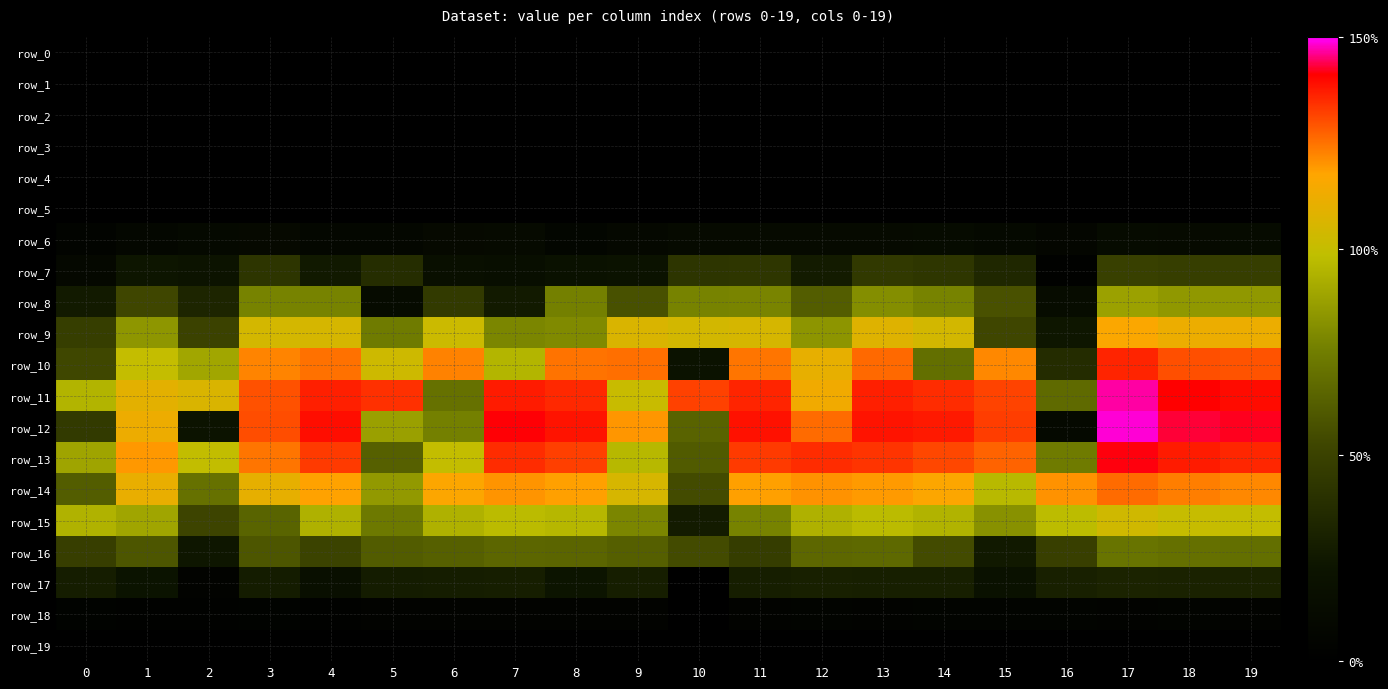

Reading right to left, transcribe all the data shown in this chart.

row_0: 0.0	0.0	0.0	0.0	0.0	0.0	0.0	0.0	0.0	0.0	0.0	0.0	0.0	0.0	0.0	0.0	0.0	0.0	0.0	0.0
row_1: 0.0	0.0	0.0	0.0	0.0	0.0	0.0	0.0	0.0	0.0	0.0	0.0	0.0	0.0	0.0	0.0	0.0	0.0	0.0	0.0
row_2: 0.0	0.0	0.0	0.0	0.0	0.0	0.0	0.0	0.0	0.0	0.0	0.0	0.0	0.0	0.0	0.0	0.0	0.0	0.0	0.0
row_3: 0.0	0.0	0.0	0.0	0.0	0.0	0.0	0.0	0.0	0.0	0.0	0.0	0.0	0.0	0.0	0.0	0.0	0.0	0.0	0.0
row_4: 0.0	0.0	0.0	0.0	0.0	0.0	0.0	0.0	0.0	0.0	0.0	0.0	0.0	0.0	0.0	0.0	0.0	0.0	0.0	0.0
row_5: 0.0	0.0	0.0	0.0	0.0	0.0	0.0	0.0	0.0	0.0	0.0	0.0	0.0	0.0	0.0	0.0	0.0	0.0	0.0	0.0
row_6: 0.3	0.3	0.3	0.2	0.2	0.3	0.2	0.3	0.3	0.3	0.2	0.2	0.3	0.2	0.2	0.2	0.2	0.2	0.2	0.1
row_7: 1.0	1.0	1.1	0.1	0.7	0.9	1.0	0.6	0.9	0.9	0.5	0.4	0.4	0.4	0.8	0.6	0.9	0.5	0.5	0.2
row_8: 1.8	1.8	1.9	0.3	1.2	1.7	1.8	1.4	1.7	1.7	1.2	1.7	0.6	1.0	0.3	1.7	1.7	0.7	1.2	0.6
row_9: 2.4	2.4	2.5	0.5	1.2	2.3	2.4	1.8	2.3	2.3	2.3	1.7	1.7	2.2	1.6	2.3	2.3	1.1	1.8	1.0
row_10: 2.8	2.9	3.0	0.8	2.7	1.5	2.8	2.4	2.7	0.5	2.7	2.7	2.1	2.7	2.2	2.7	2.7	2.0	2.2	1.2
row_11: 3.1	3.1	3.2	1.5	2.9	3.0	3.0	2.5	3.0	2.9	2.2	3.0	3.0	1.5	2.9	3.0	2.8	2.3	2.4	2.1
row_12: 3.1	3.1	3.3	0.2	2.9	3.0	3.0	2.8	3.0	1.4	2.6	3.0	3.1	1.7	1.9	3.1	2.9	0.5	2.5	1.0
row_13: 3.0	3.0	3.1	1.6	2.8	2.9	2.9	3.0	2.9	1.3	2.1	2.9	3.0	2.2	1.4	2.9	2.7	2.2	2.6	1.9
row_14: 2.7	2.7	2.8	2.6	2.1	2.6	2.6	2.6	2.6	1.2	2.3	2.6	2.6	2.6	1.9	2.6	2.4	1.5	2.4	1.4
row_15: 2.2	2.2	2.3	2.1	1.8	2.1	2.1	2.0	1.7	0.6	1.7	2.1	2.1	2.0	1.6	2.0	1.4	1.1	1.9	2.0
row_16: 1.5	1.5	1.6	1.1	0.6	1.2	1.5	1.4	1.0	1.2	1.4	1.4	1.4	1.4	1.3	1.1	1.3	0.5	1.3	1.0
row_17: 0.7	0.7	0.7	0.7	0.4	0.6	0.6	0.6	0.6	0.0	0.6	0.5	0.6	0.6	0.6	0.4	0.6	0.1	0.5	0.6
row_18: 0.1	0.1	0.1	0.1	0.1	0.1	0.1	0.1	0.1	0.0	0.1	0.1	0.1	0.1	0.1	0.1	0.1	0.1	0.1	0.1
row_19: 0.0	0.0	0.0	0.0	0.0	0.0	0.0	0.0	0.0	0.0	0.0	0.0	0.0	0.0	0.0	0.0	0.0	0.0	0.0	0.0